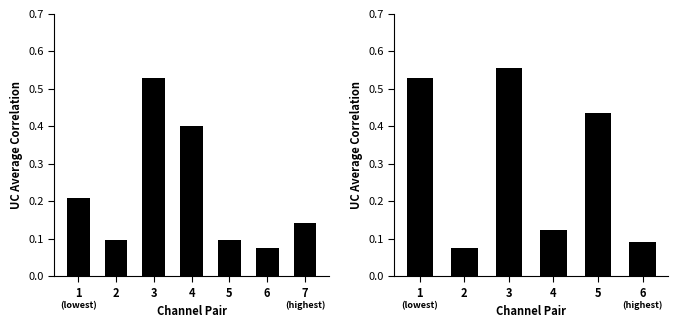

What is the value of the 4th bar from the left?

0.1